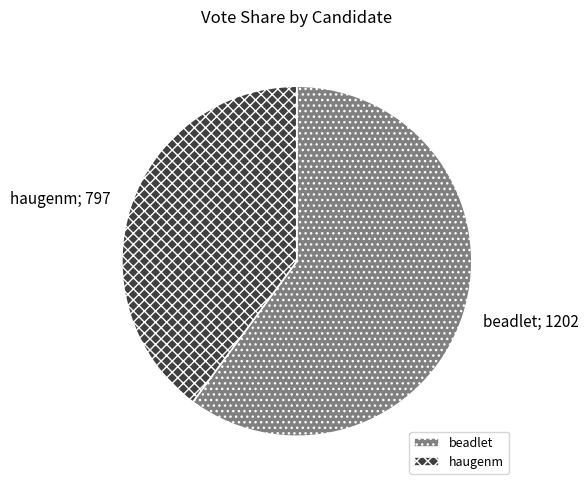

What is the largest slice in the pie chart?

beadlet